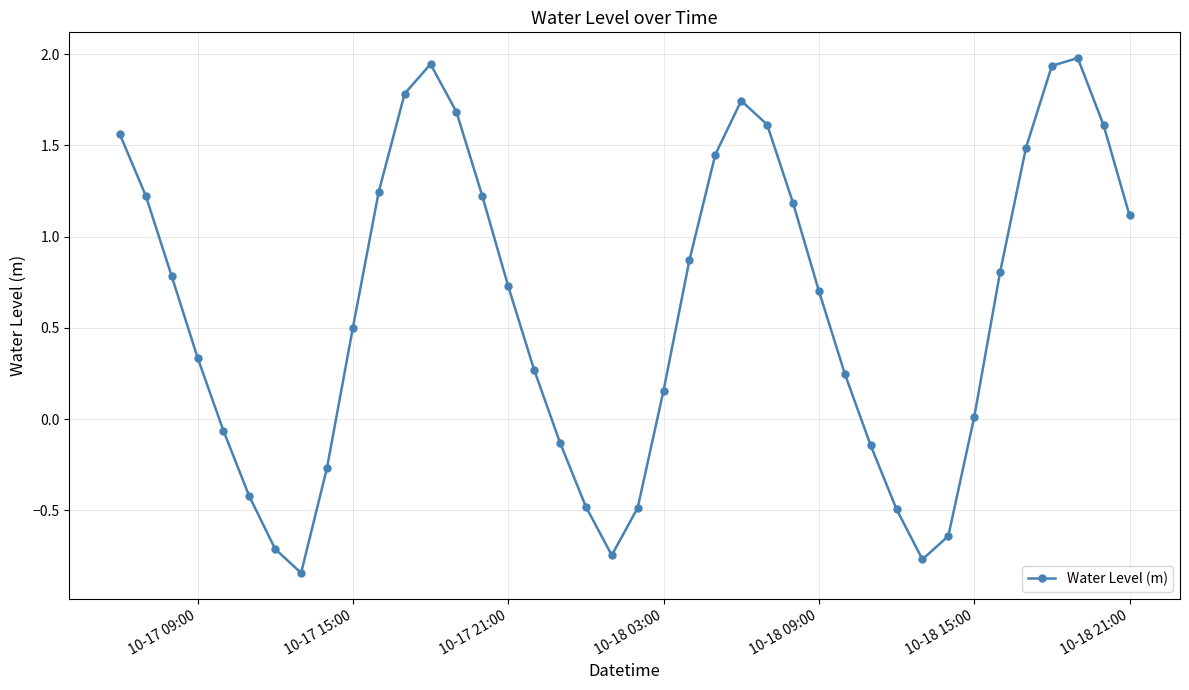

How many lines are shown in the chart?

1